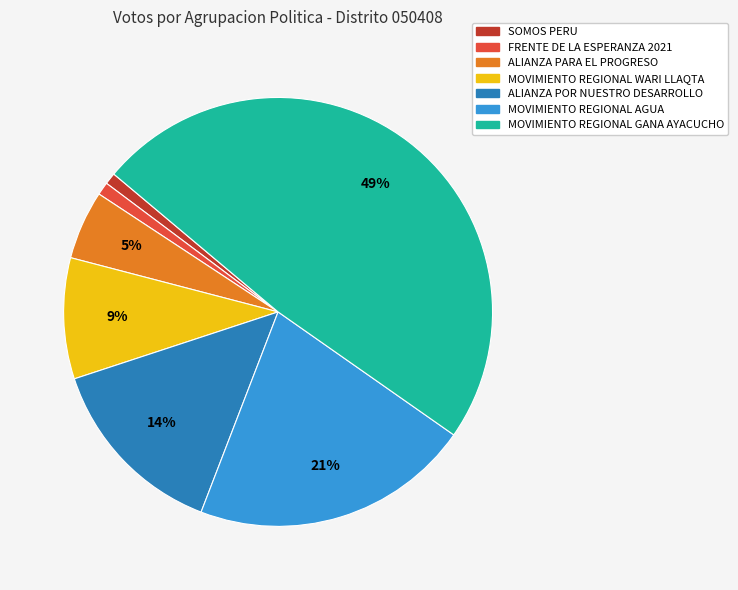

Is there any slice that represents more than half of the pie?

No